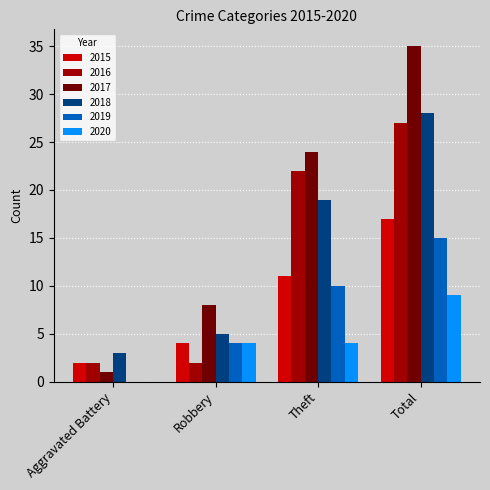

What is the sum of all 2015 values?

34